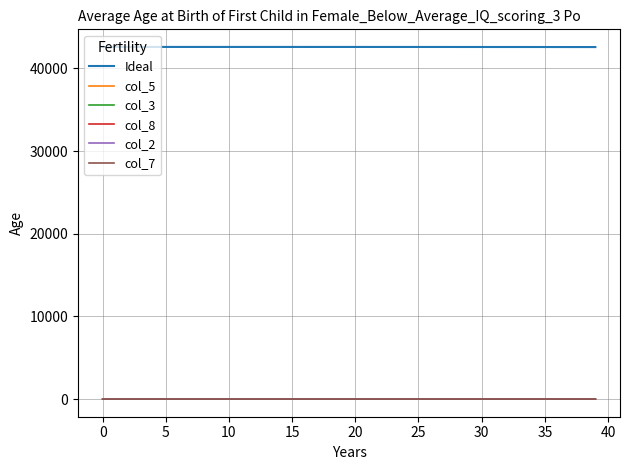

What is the highest value of the Ideal series?

42597.0